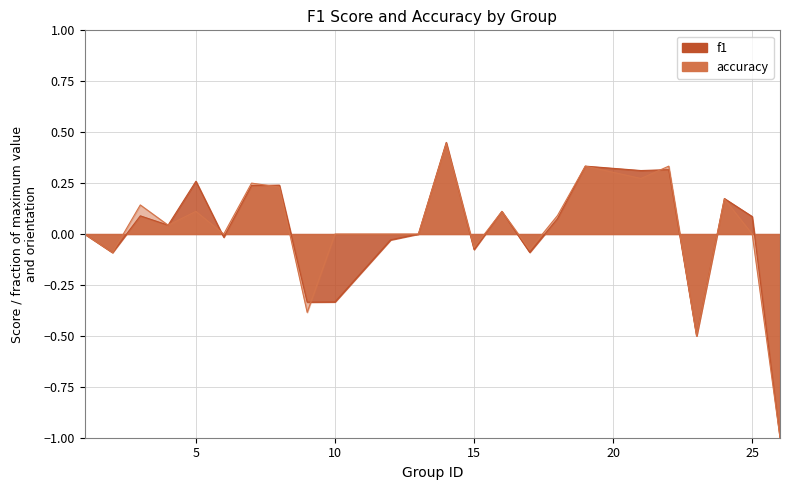

How many lines are shown in the chart?

2